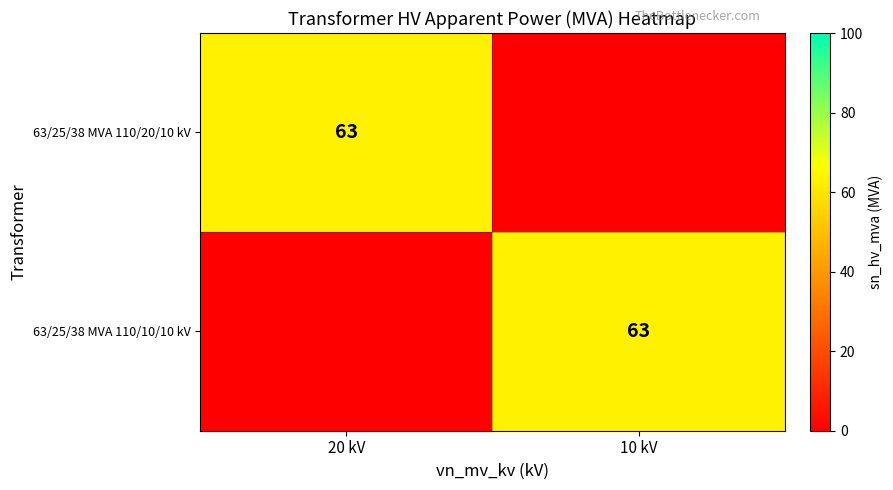

The 63/25/38 MVA 110/20/10 kV series shows 63 at 20 kV. True or false?

True